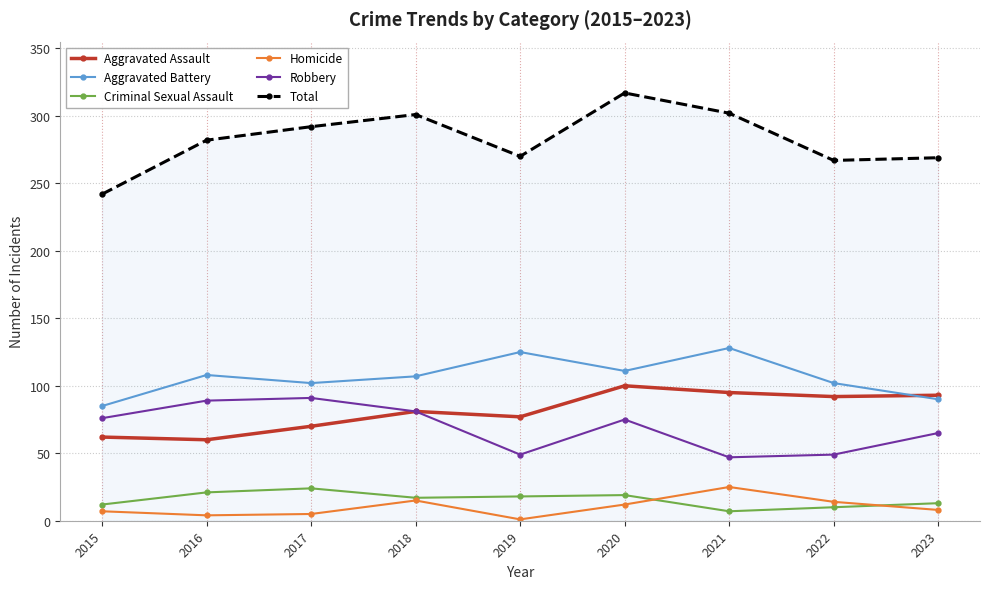

Does the chart display data point markers on the line(s)?

Yes